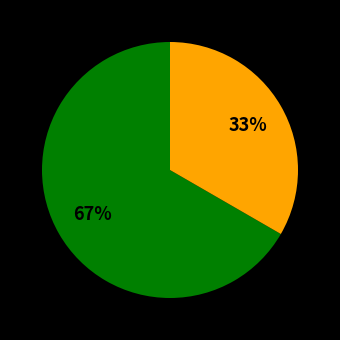

To the nearest percent, what is the average slice percentage?

50%